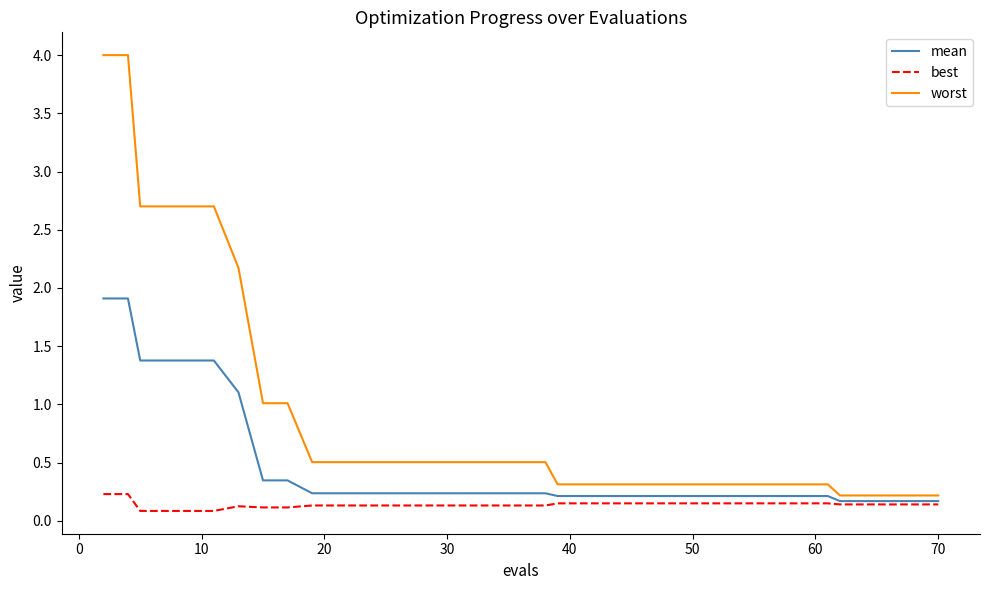

Does the chart display data point markers on the line(s)?

No